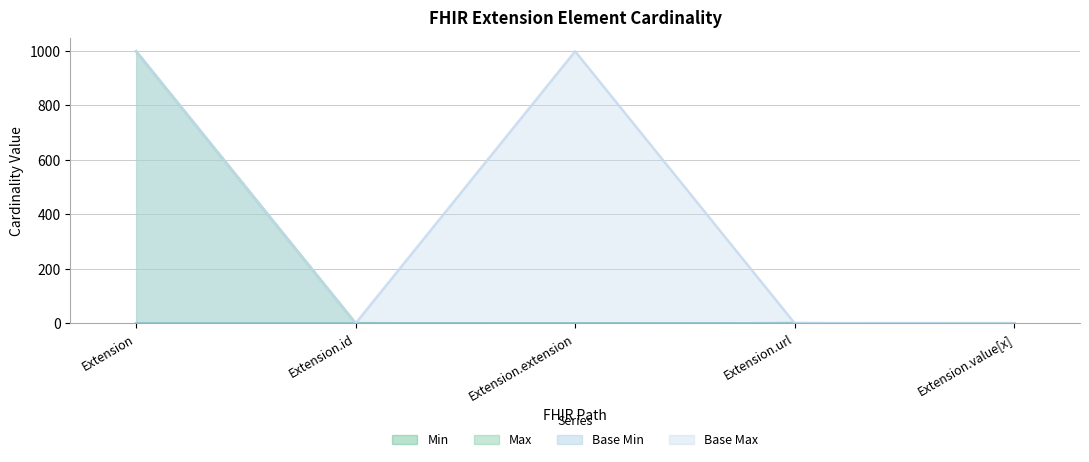

How many values in the Base Max series exceed 1?

2